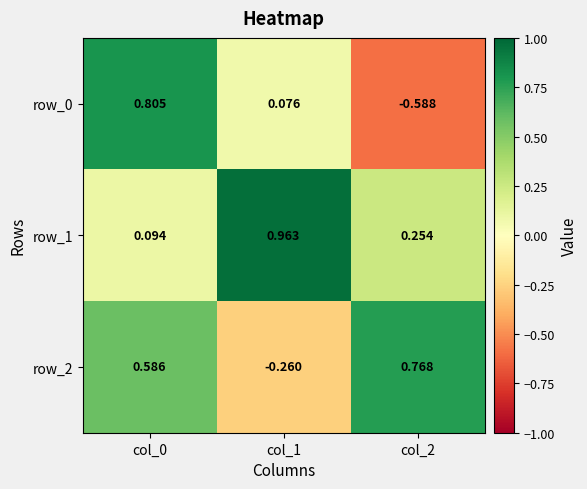

What is the spread (max minus min) of values at col_0?

0.7